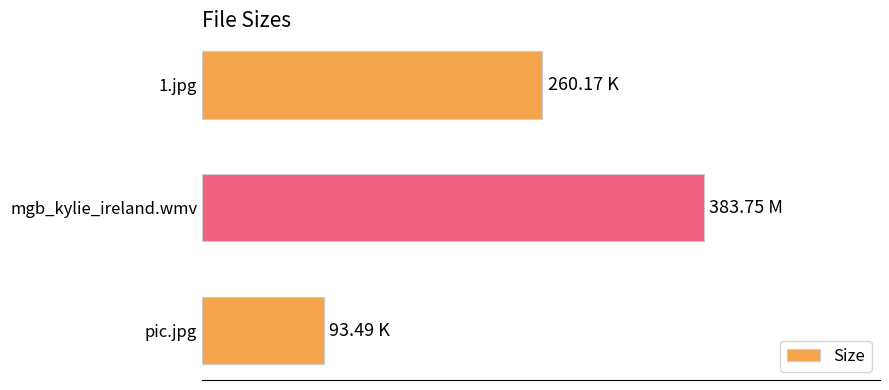

Which label corresponds to the largest value in the chart?

mgb_kylie_ireland.wmv